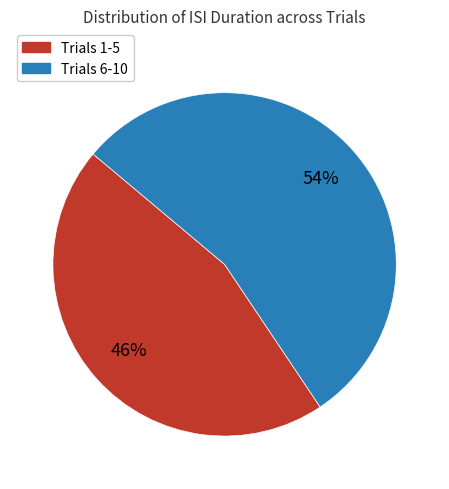

Count the number of slices in the pie.

2